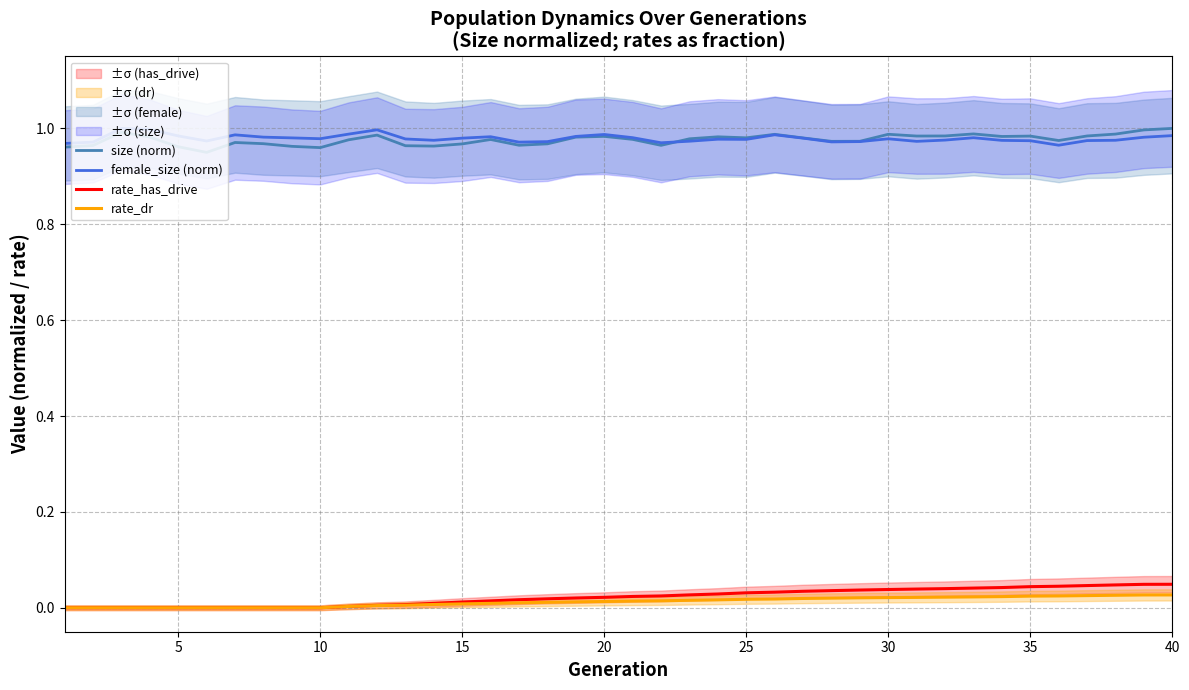

Reading left to right, list all the values displayed in this chart.

size (norm): 1.0	1.0	1.0	1.0	1.0	0.9	1.0	1.0	1.0	1.0	1.0	1.0	1.0	1.0	1.0	1.0	1.0	1.0	1.0	1.0	1.0	1.0	1.0	1.0	1.0	1.0	1.0	1.0	1.0	1.0	1.0	1.0	1.0	1.0	1.0	1.0	1.0	1.0	1.0	1.0
female_size (norm): 1.0	1.0	1.0	1.0	1.0	1.0	1.0	1.0	1.0	1.0	1.0	1.0	1.0	1.0	1.0	1.0	1.0	1.0	1.0	1.0	1.0	1.0	1.0	1.0	1.0	1.0	1.0	1.0	1.0	1.0	1.0	1.0	1.0	1.0	1.0	1.0	1.0	1.0	1.0	1.0
rate_has_drive: 0.0	0.0	0.0	0.0	0.0	0.0	0.0	0.0	0.0	0.0	0.0	0.0	0.0	0.0	0.0	0.0	0.0	0.0	0.0	0.0	0.0	0.0	0.0	0.0	0.0	0.0	0.0	0.0	0.0	0.0	0.0	0.0	0.0	0.0	0.0	0.0	0.0	0.0	0.0	0.0
rate_dr: 0.0	0.0	0.0	0.0	0.0	0.0	0.0	0.0	0.0	0.0	0.0	0.0	0.0	0.0	0.0	0.0	0.0	0.0	0.0	0.0	0.0	0.0	0.0	0.0	0.0	0.0	0.0	0.0	0.0	0.0	0.0	0.0	0.0	0.0	0.0	0.0	0.0	0.0	0.0	0.0